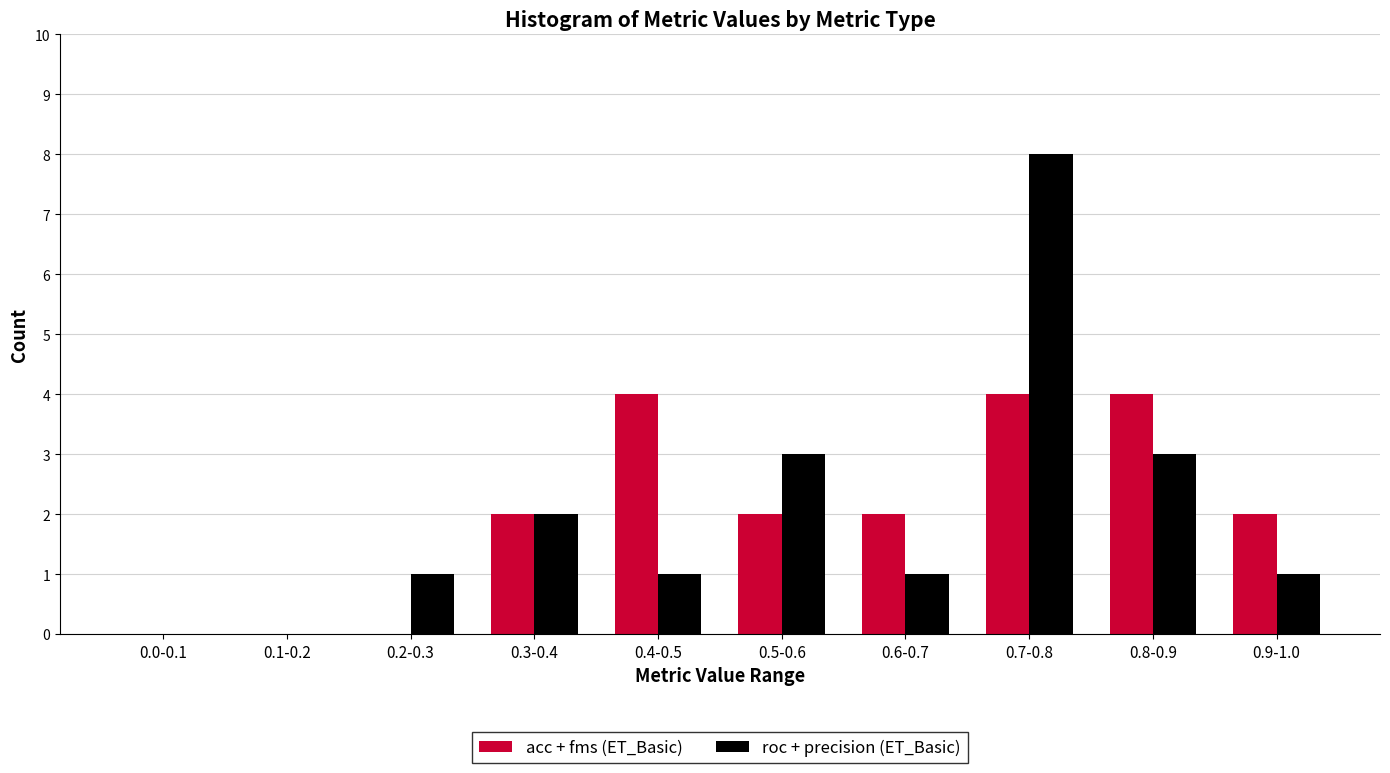

Reading left to right, list all the values displayed in this chart.

acc + fms (ET_Basic): 0.0-0.1=0	0.1-0.2=0	0.2-0.3=0	0.3-0.4=2	0.4-0.5=4	0.5-0.6=2	0.6-0.7=2	0.7-0.8=4	0.8-0.9=4	0.9-1.0=2
roc + precision (ET_Basic): 0.0-0.1=0	0.1-0.2=0	0.2-0.3=1	0.3-0.4=2	0.4-0.5=1	0.5-0.6=3	0.6-0.7=1	0.7-0.8=8	0.8-0.9=3	0.9-1.0=1